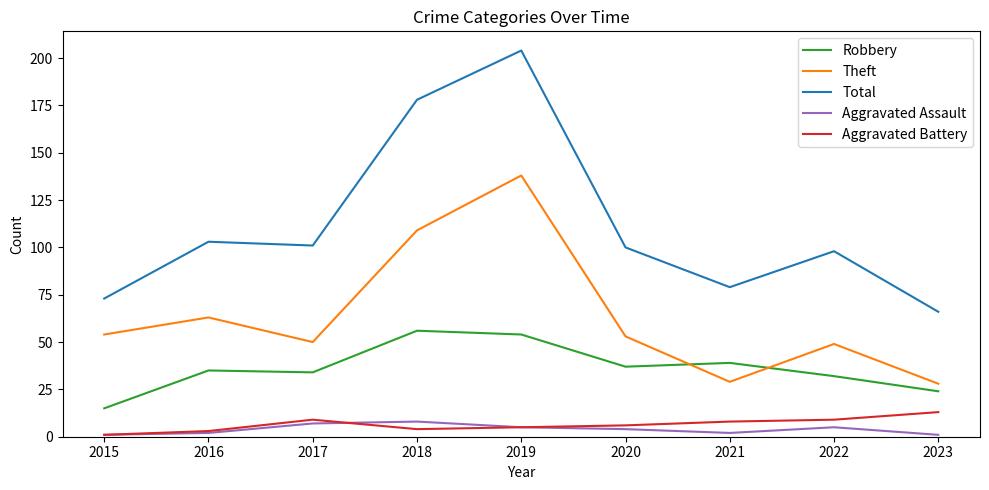

What is the maximum value for Robbery?

56